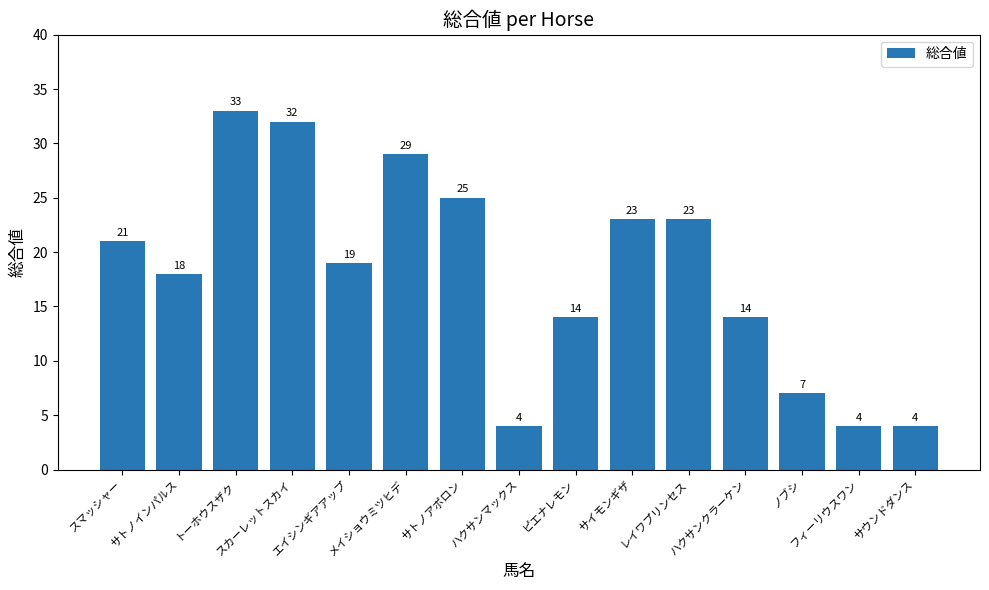

What is the value of the 2nd bar from the left?

18